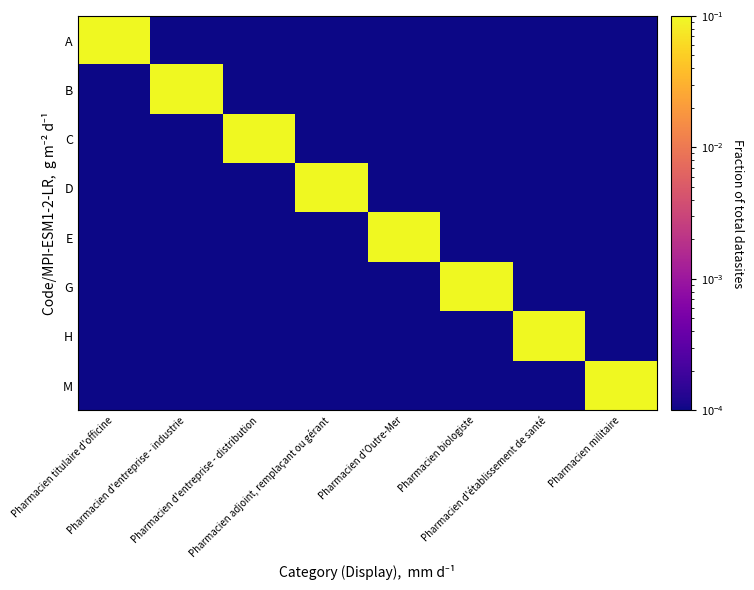

Between Pharmacien d'entreprise - industrie and Pharmacien biologiste, which series saw the biggest shift?

B